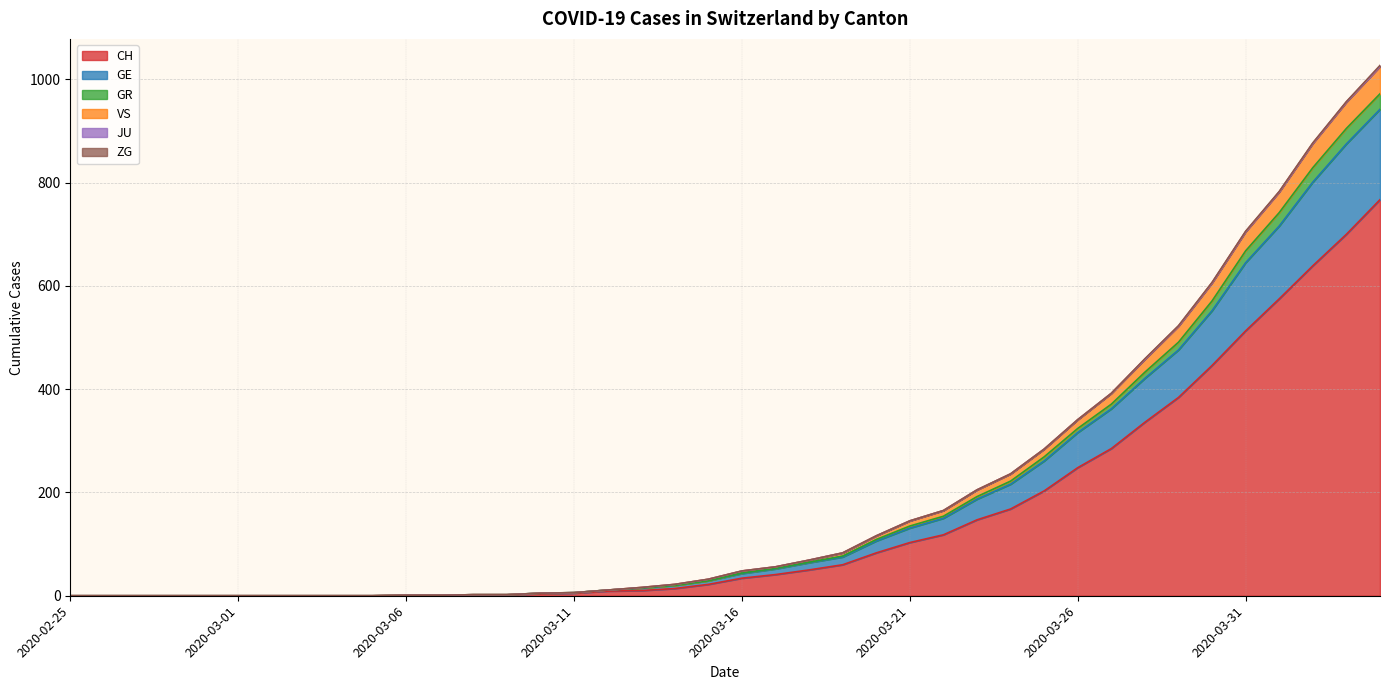

Which has a higher value, 2020-04-03 or 2020-03-31?

2020-04-03